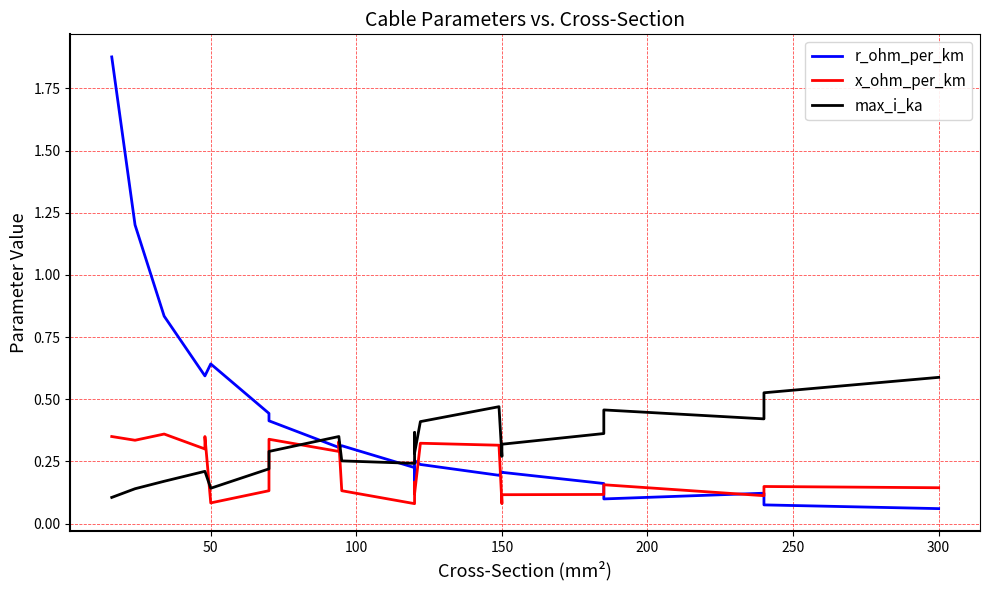

True or false: r_ohm_per_km and x_ohm_per_km intersect in this chart.

True